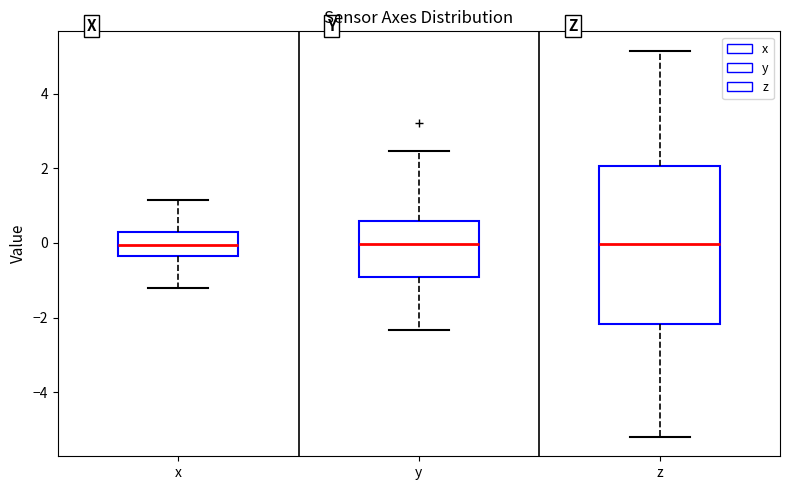

Which box is the tallest, from its lower edge to its upper edge?

z